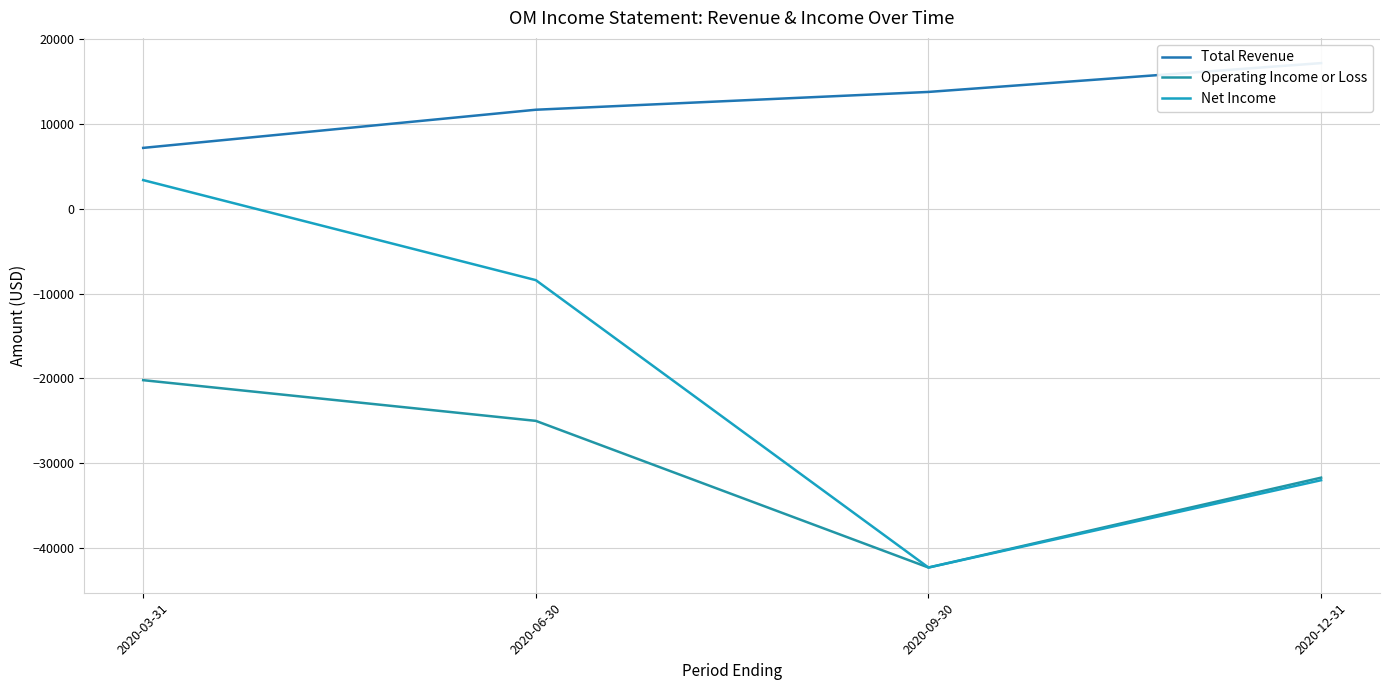

What is the sum of the Total Revenue values at 2020-06-30 and 2020-03-31?

18900